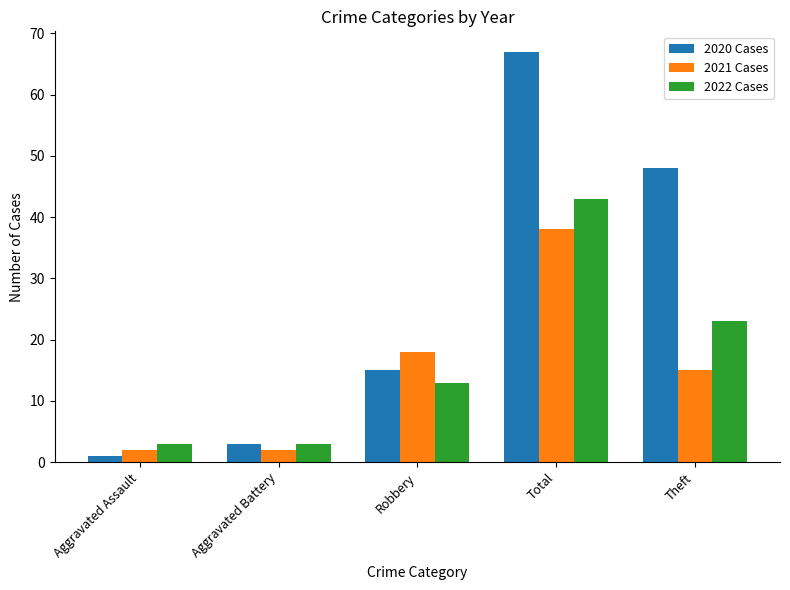

How many values in the 2020 Cases series are below 15?

2